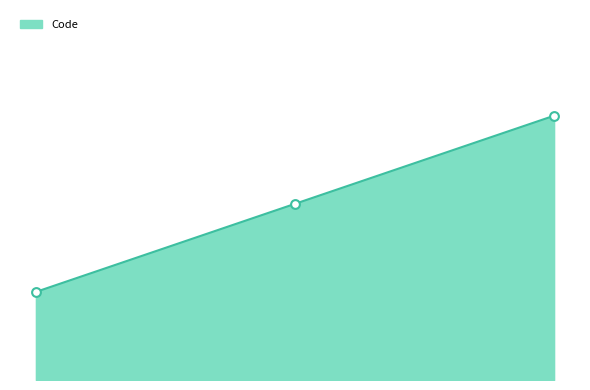

Is this an area chart (filled region under the line)?

Yes